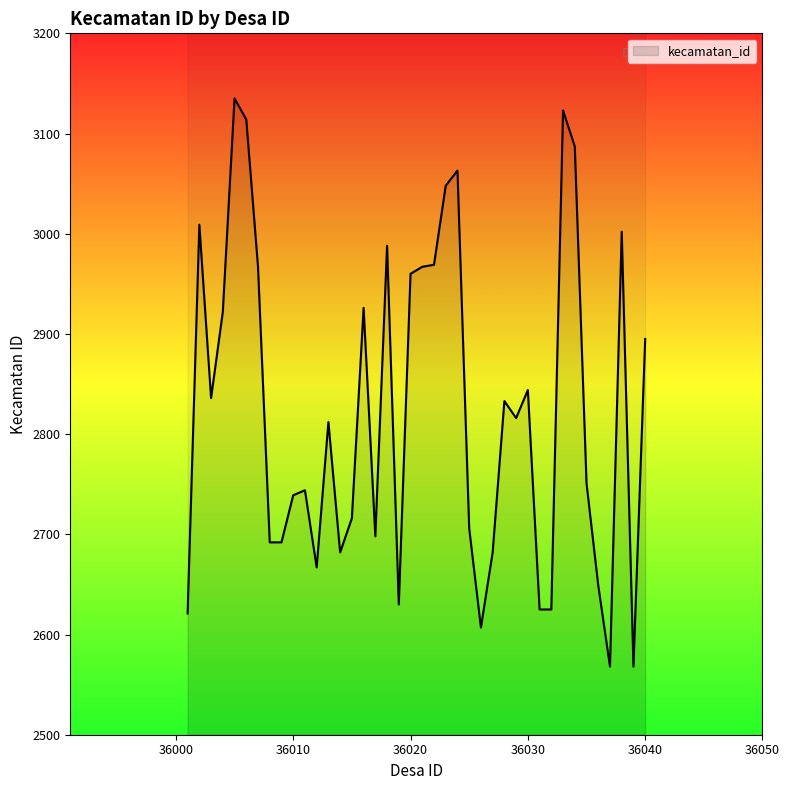

Does the chart have visible grid lines?

No